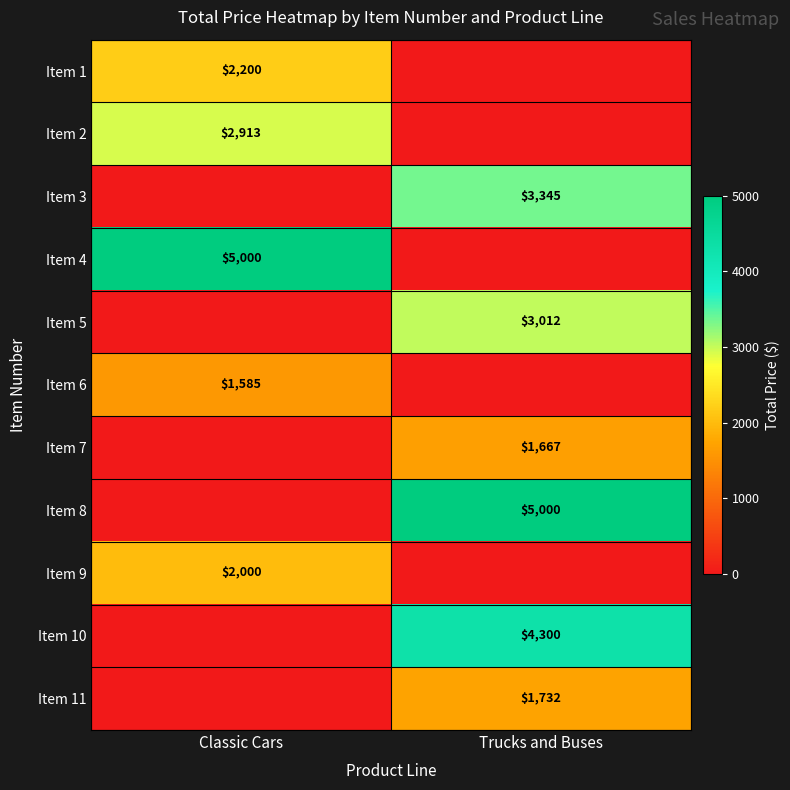

How many distinct data groups are displayed?

11